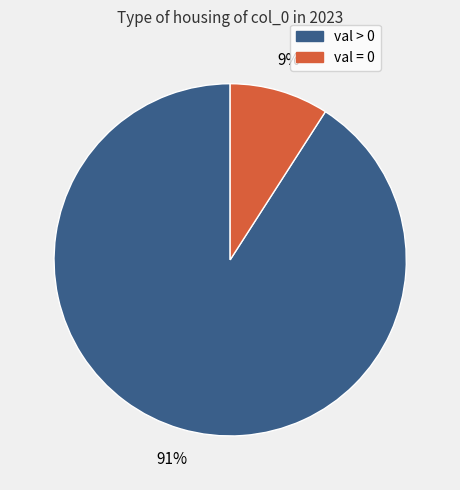

To the nearest percent, what is the difference between the largest and smallest slice percentages?

82%